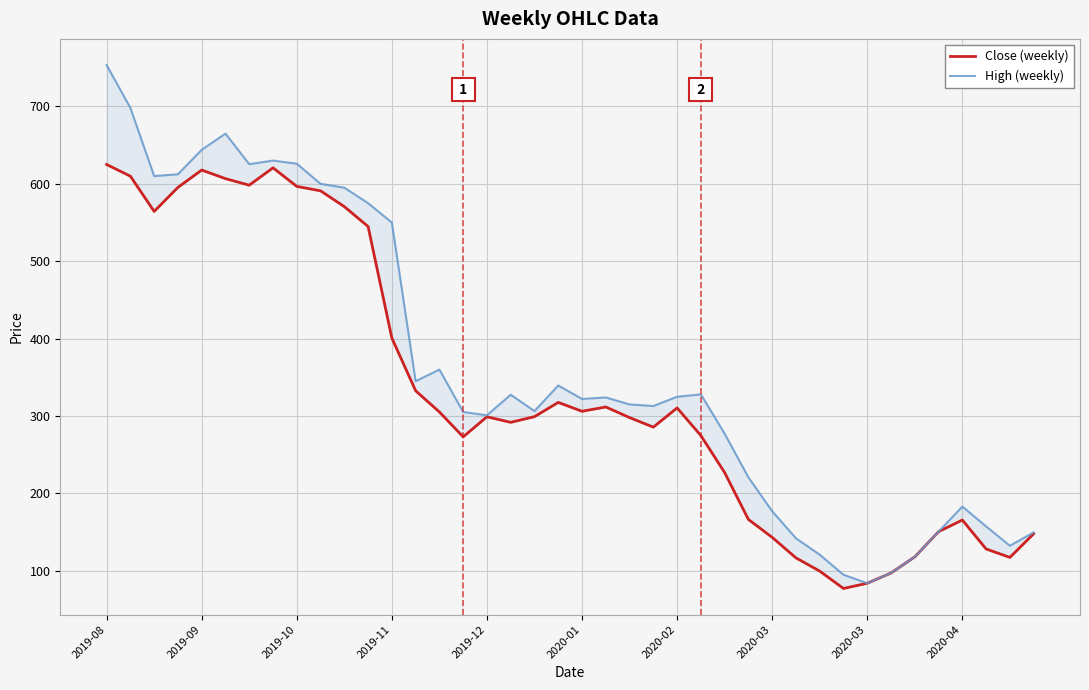

Is this an area chart (filled region under the line)?

No